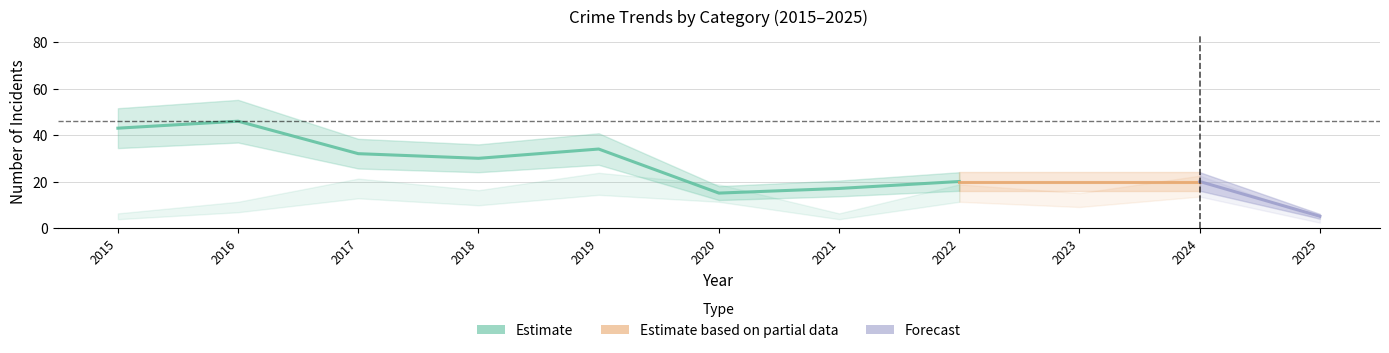

True or false: Aggravated Assault and Robbery cross at least once.

False